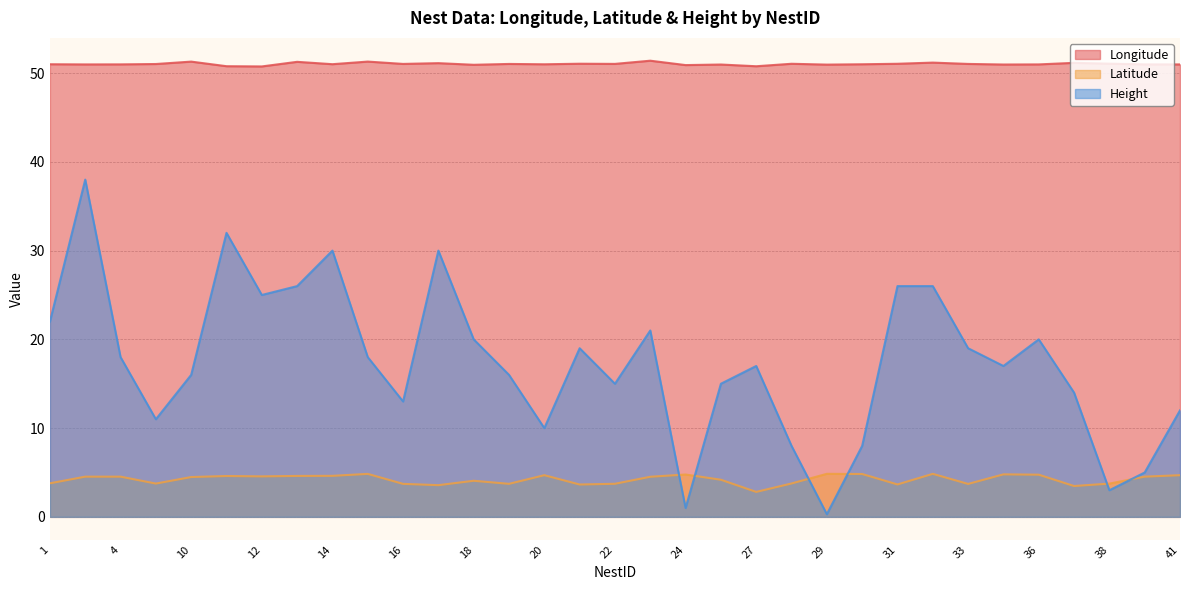

What are all the series names shown in the legend?

Longitude, Latitude, Height